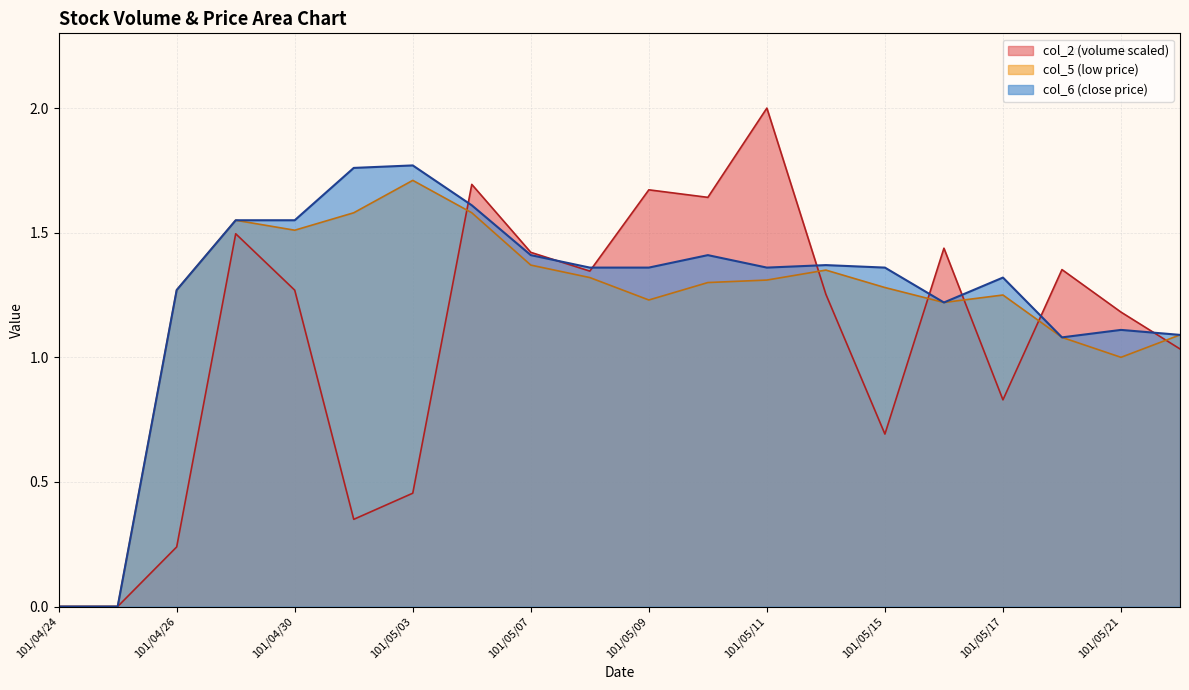

Between which two adjacent categories do col_6 and col_2 first intersect?

101/05/03 and 101/05/04